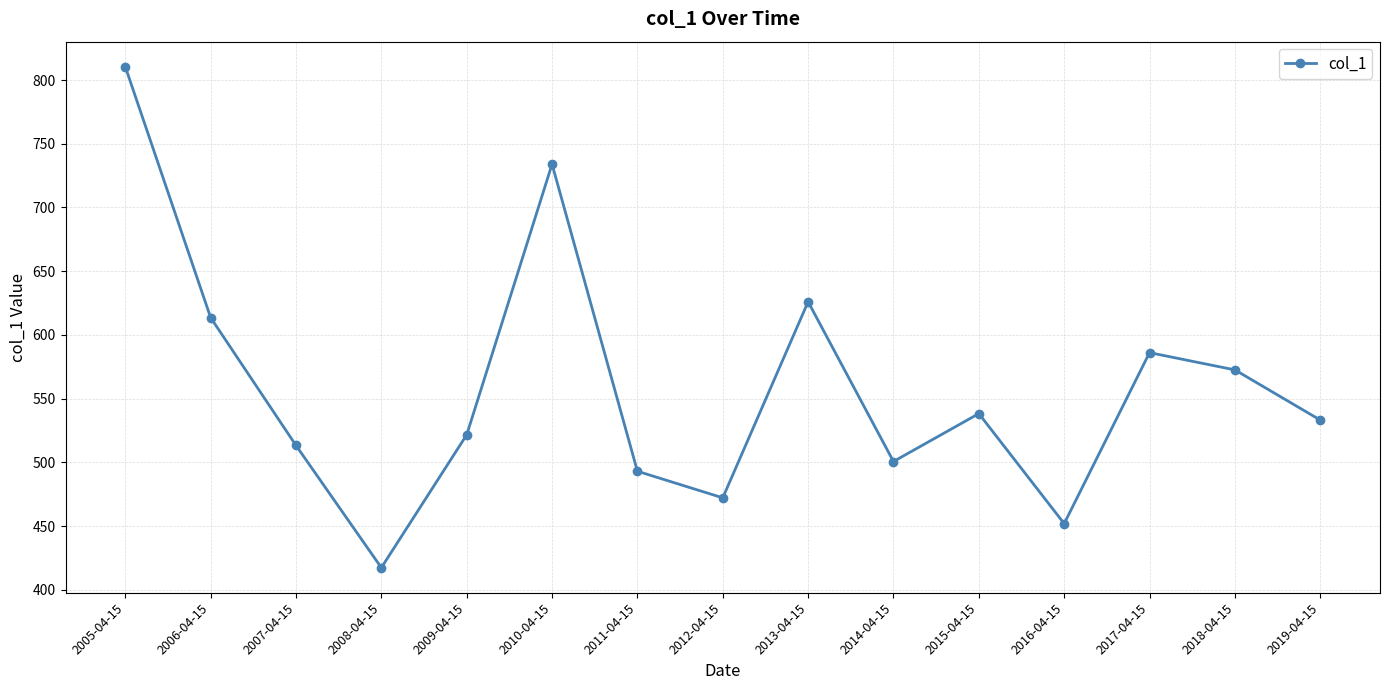

Reading right to left, extract all data points from this chart.

2019-04-15=533.2	2018-04-15=572.6	2017-04-15=586.1	2016-04-15=451.9	2015-04-15=538.3	2014-04-15=500.7	2013-04-15=626.0	2012-04-15=472.2	2011-04-15=493.0	2010-04-15=734.0	2009-04-15=521.6	2008-04-15=417.4	2007-04-15=513.3	2006-04-15=613.6	2005-04-15=810.5